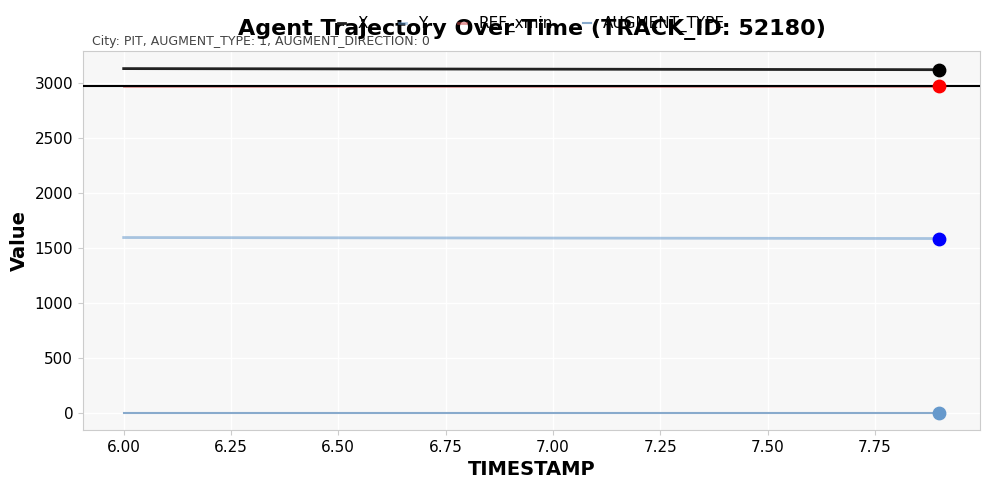

Is this an area chart (filled region under the line)?

No